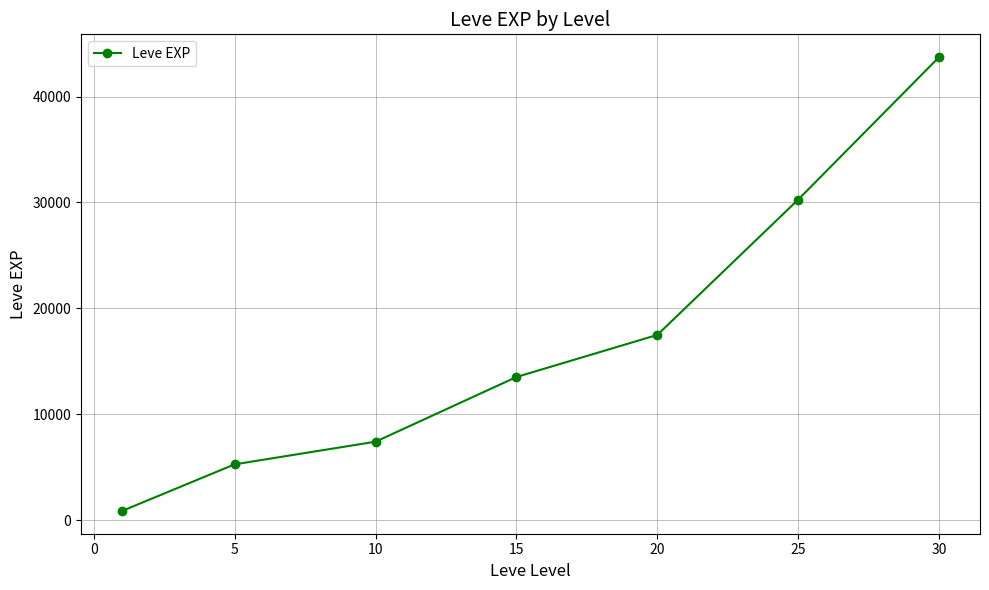

How many lines are shown in the chart?

1